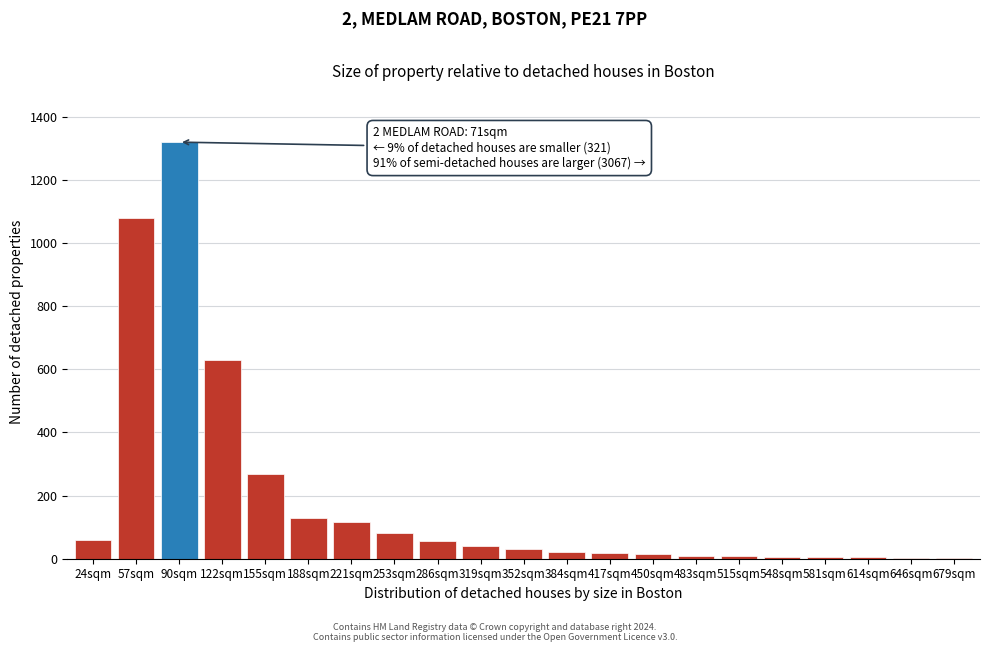

What is the change in value from 122sqm to 319sqm?

-590